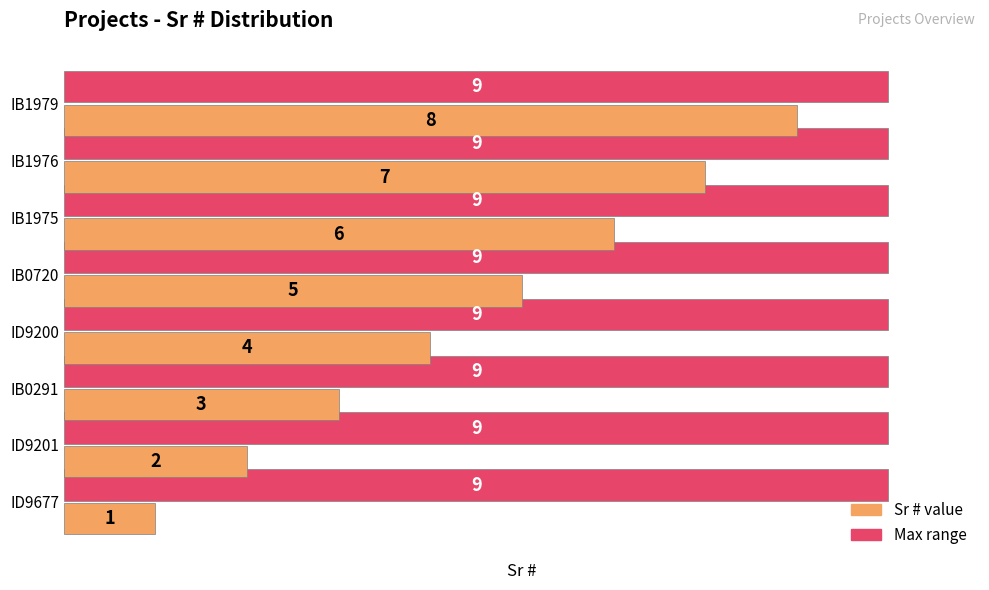

What is the maximum value shown in the chart?

9